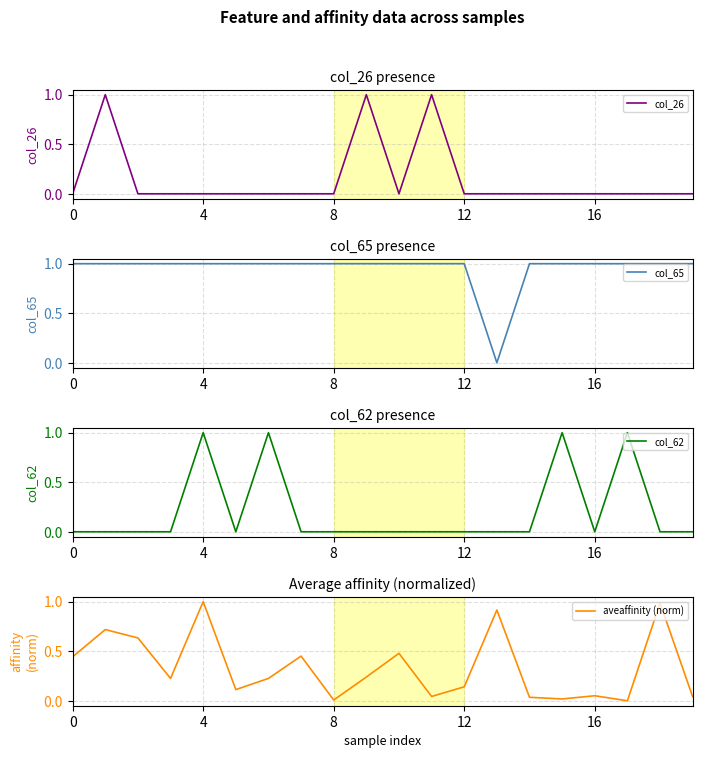

Which has a higher value, 9 or 8?

9